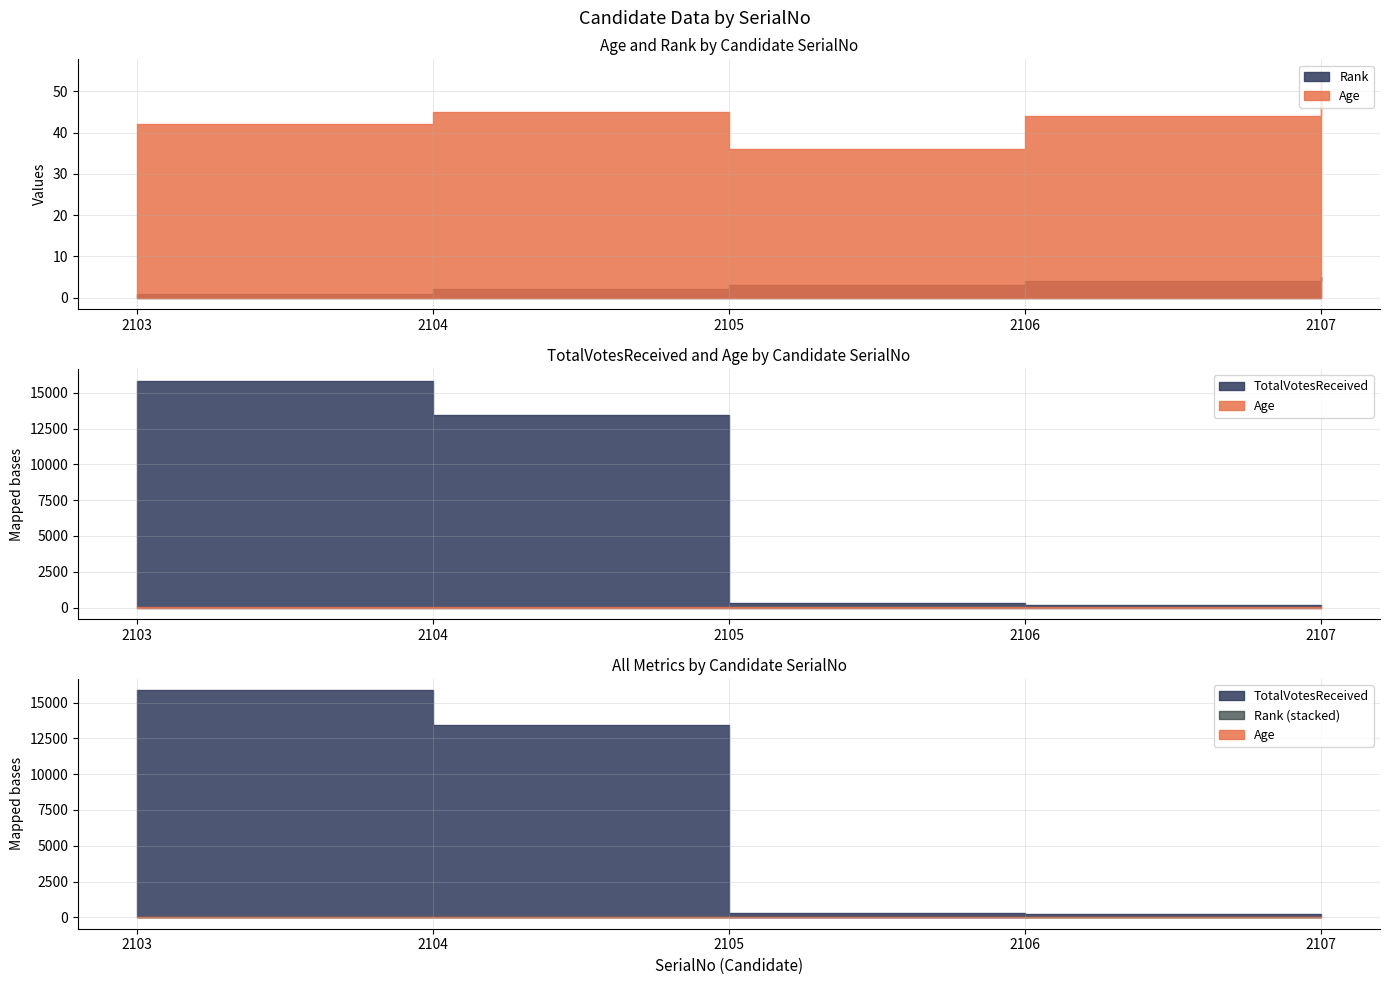

At which category is the sum across all series the highest?

2103